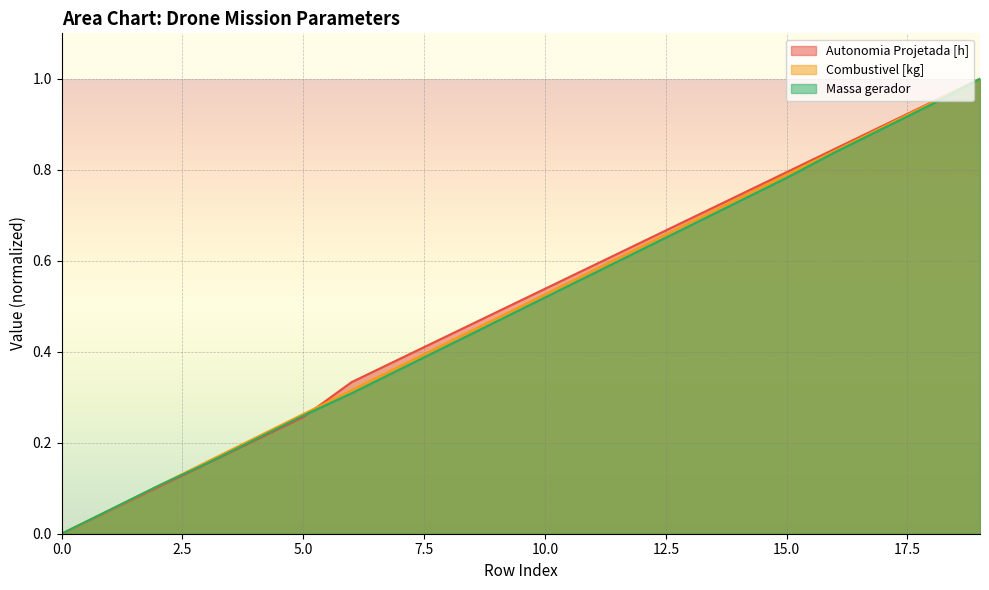

Which series has the widest spread of values?

Autonomia Projetada [h]